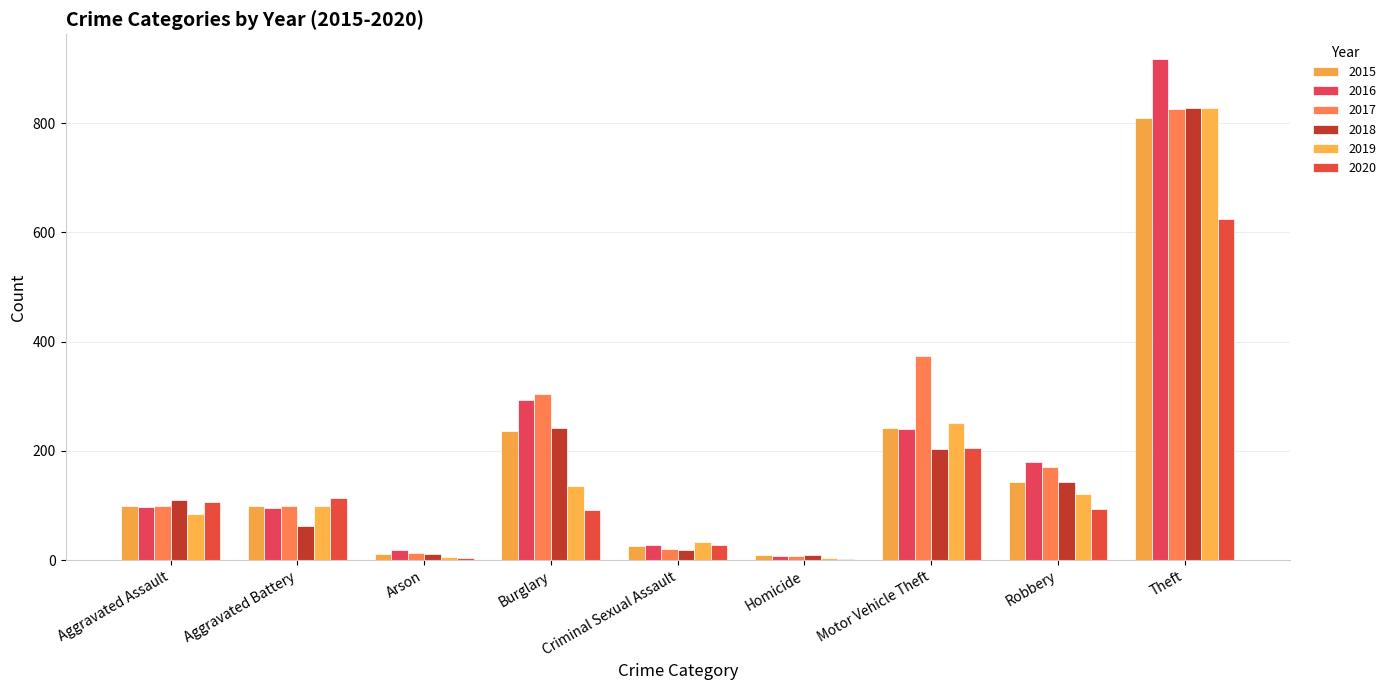

What is the spread (max minus min) of values at Aggravated Assault?

25